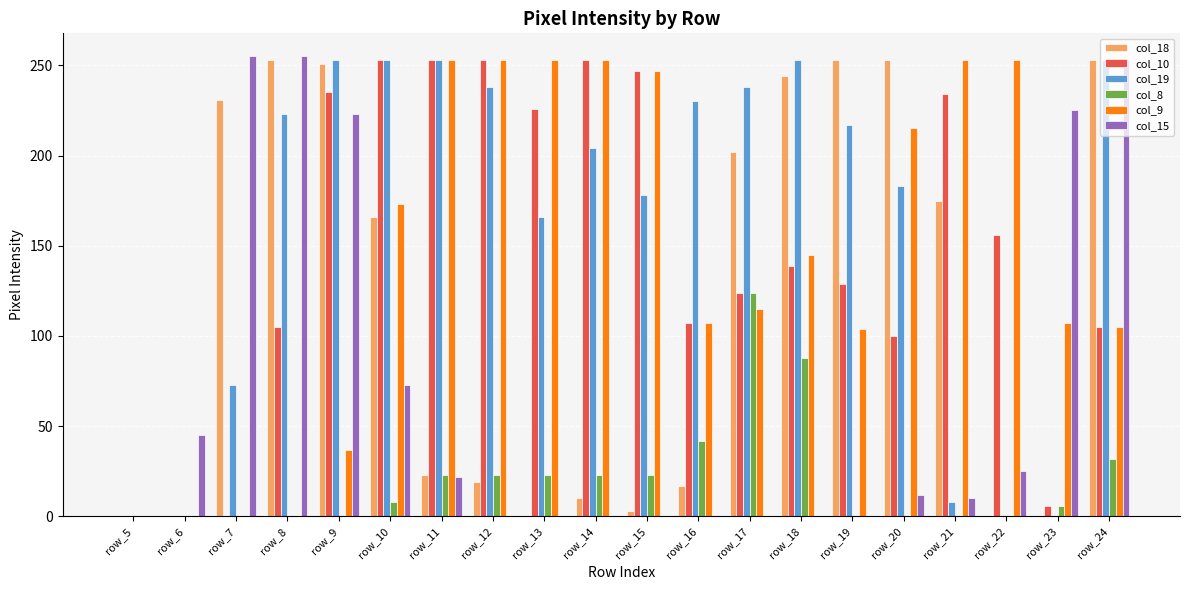

Which series has the largest total across all categories?

col_19